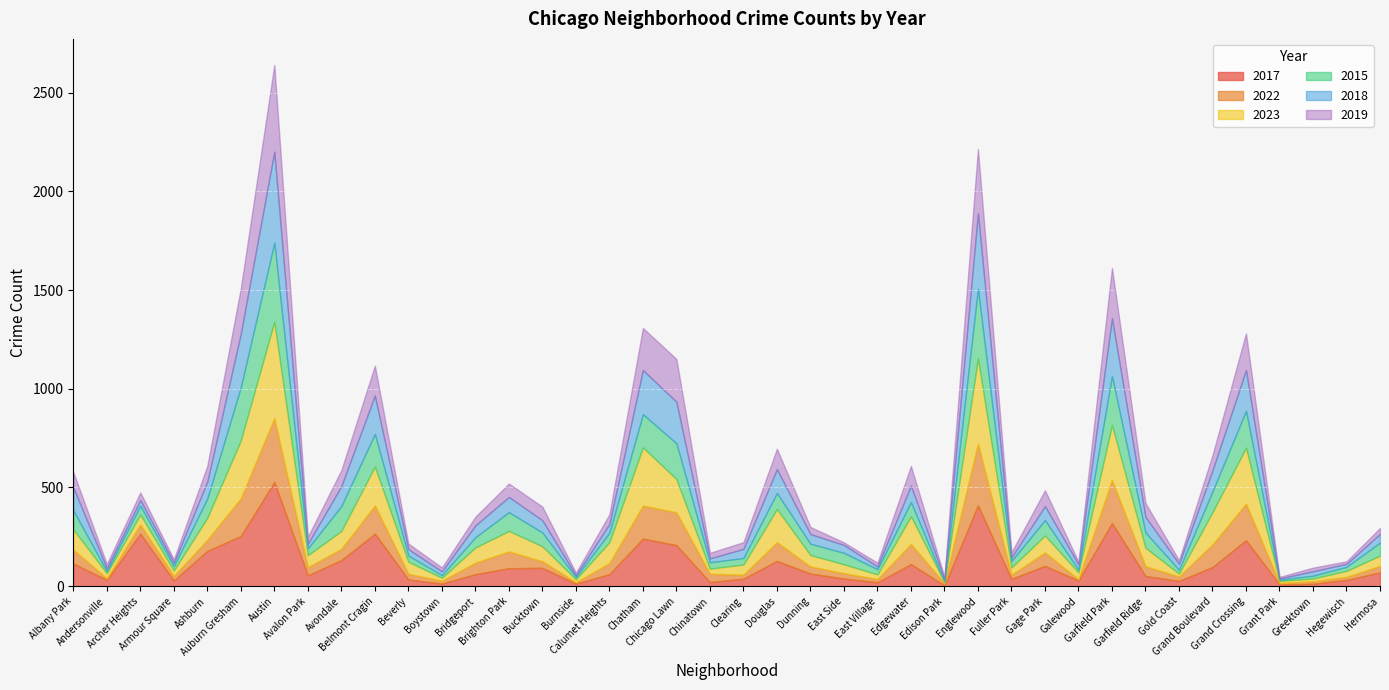

Reading left to right, extract all data points from this chart.

2017: 115	32	266	29	179	254	528	55	132	266	34	13	61	91	93	13	61	241	208	21	38	128	64	39	20	112	4	409	37	103	29	320	52	27	97	233	9	12	32	70
2022: 70	8	46	23	56	191	323	41	57	143	29	14	58	85	33	7	56	167	166	42	20	95	36	27	16	102	10	313	21	68	6	218	49	22	115	185	7	13	15	33
2023: 103	26	51	28	112	294	489	61	91	197	61	16	77	104	76	15	106	295	169	26	52	168	58	45	24	140	7	432	37	86	35	279	94	15	163	284	11	14	31	52
2015: 96	10	45	22	97	269	400	34	126	165	31	13	52	95	70	11	48	168	181	32	33	81	57	58	26	72	3	352	33	78	13	247	77	19	105	186	6	14	20	66
2018: 117	15	28	17	86	272	461	24	101	195	33	19	60	77	62	9	44	224	210	20	46	121	49	40	14	83	14	383	18	71	27	293	79	31	107	207	6	23	15	44
2019: 78	21	39	17	80	230	439	35	81	151	28	20	44	68	69	13	49	213	217	28	34	103	36	13	19	100	9	325	26	80	14	255	70	18	77	186	8	18	13	30